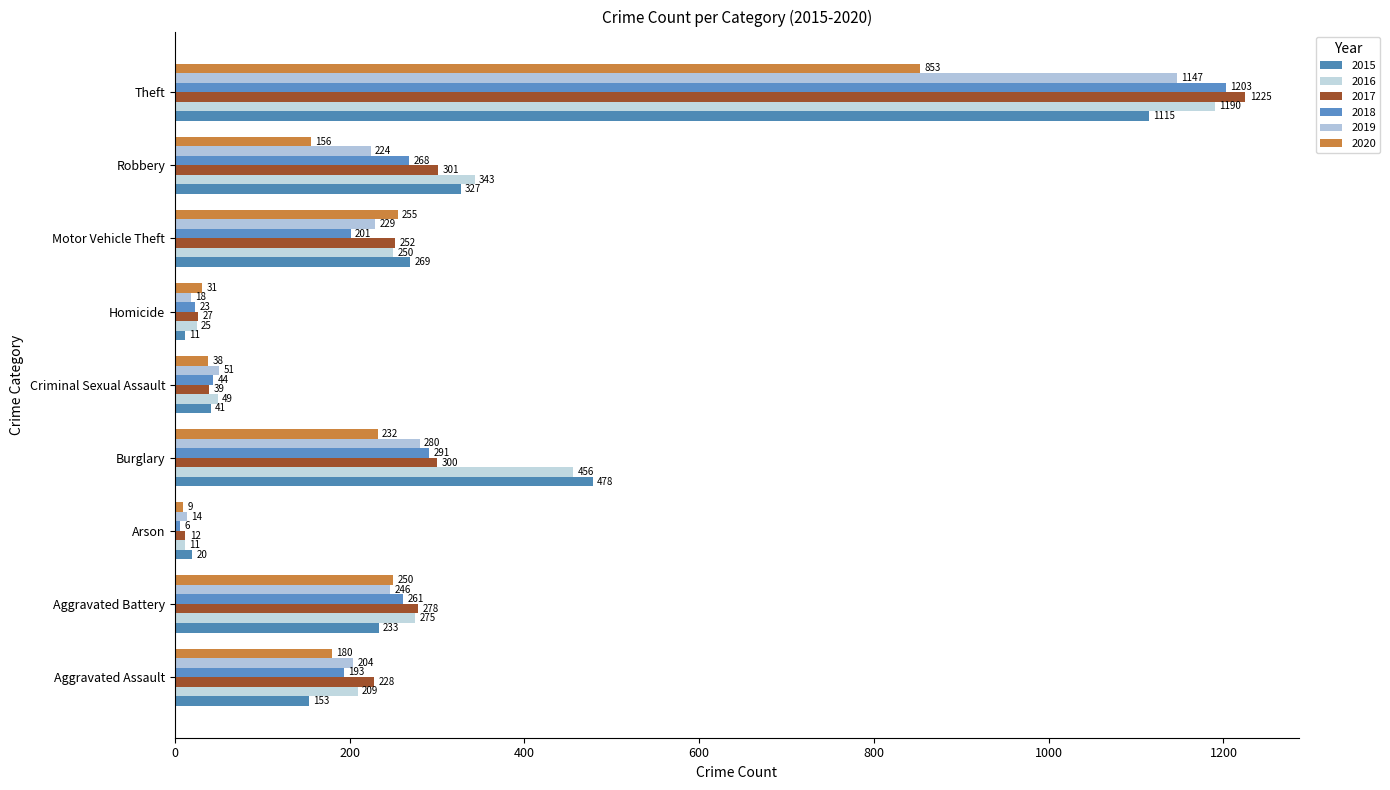

What is the difference between the maximum and second lowest values in the 2018 series?

1180